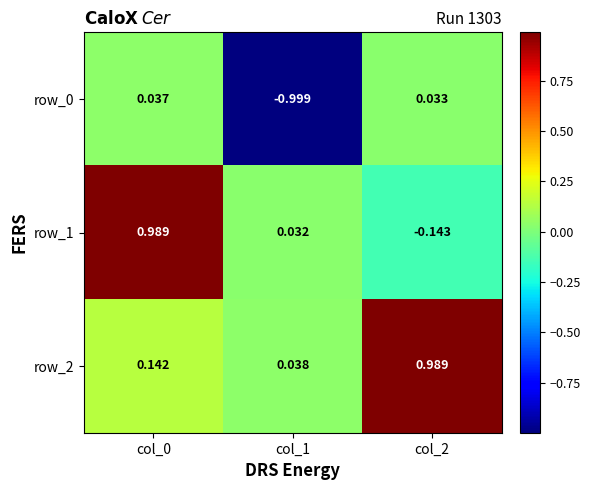

Which series has the largest total across all categories?

row_2